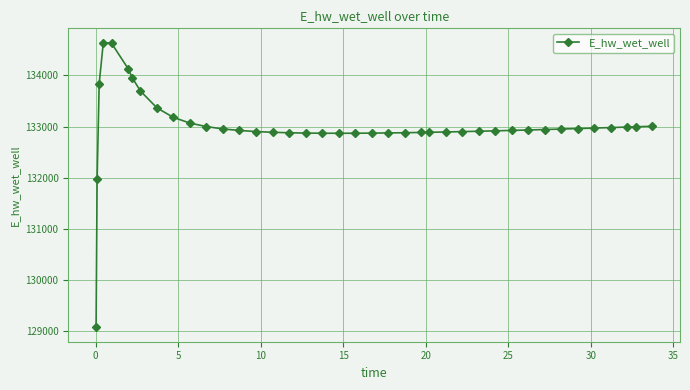

What is the difference between the maximum and minimum values?

5565.7